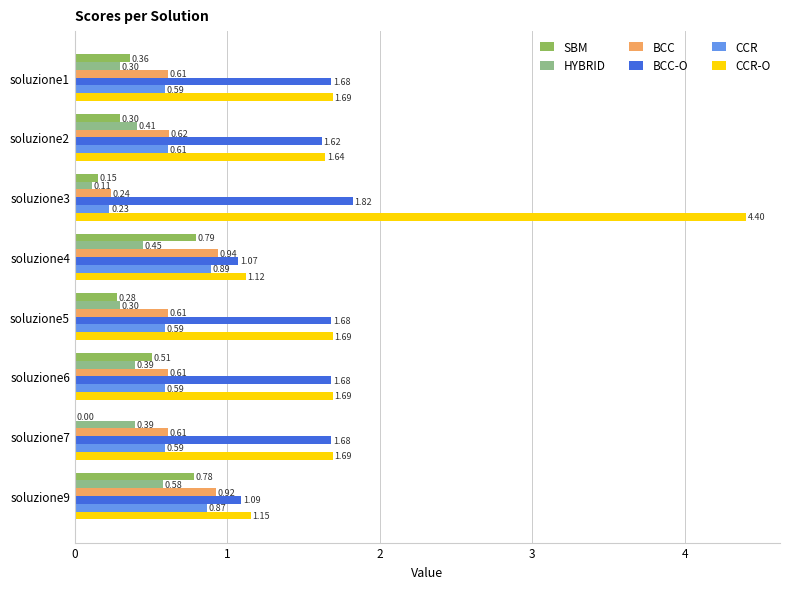

What is the sum of all BCC values?

5.1